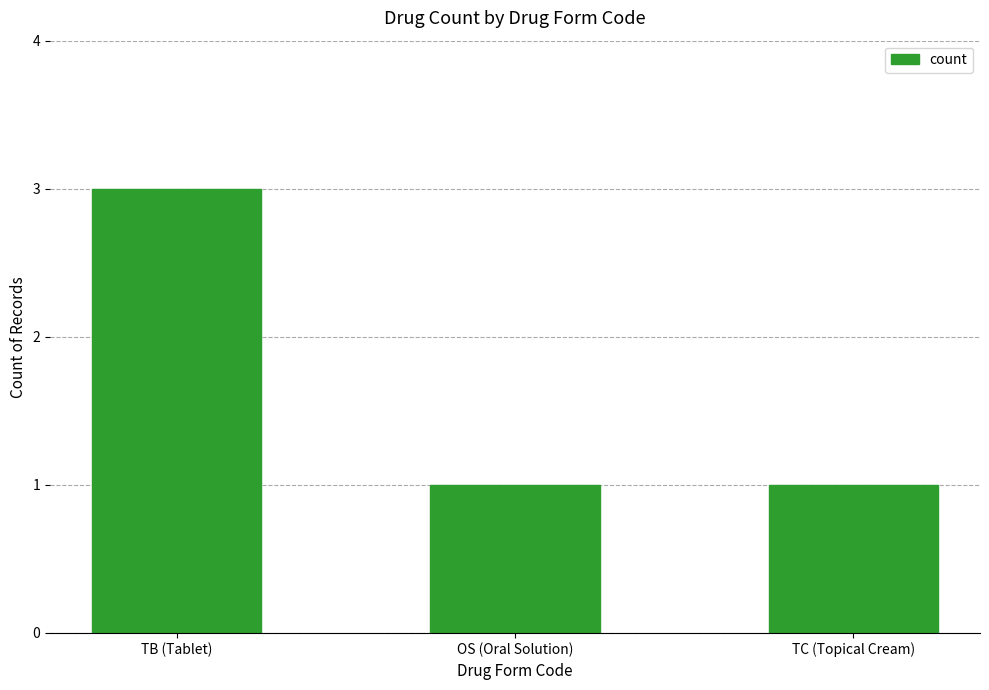

Which has a higher value, OS (Oral Solution) or TB (Tablet)?

TB (Tablet)